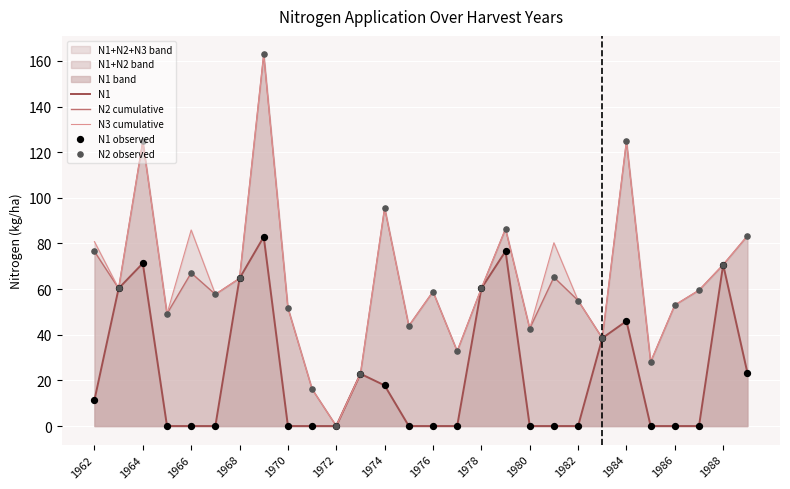

The value of N2 cumulative at 1980 is 11.8. True or false?

False